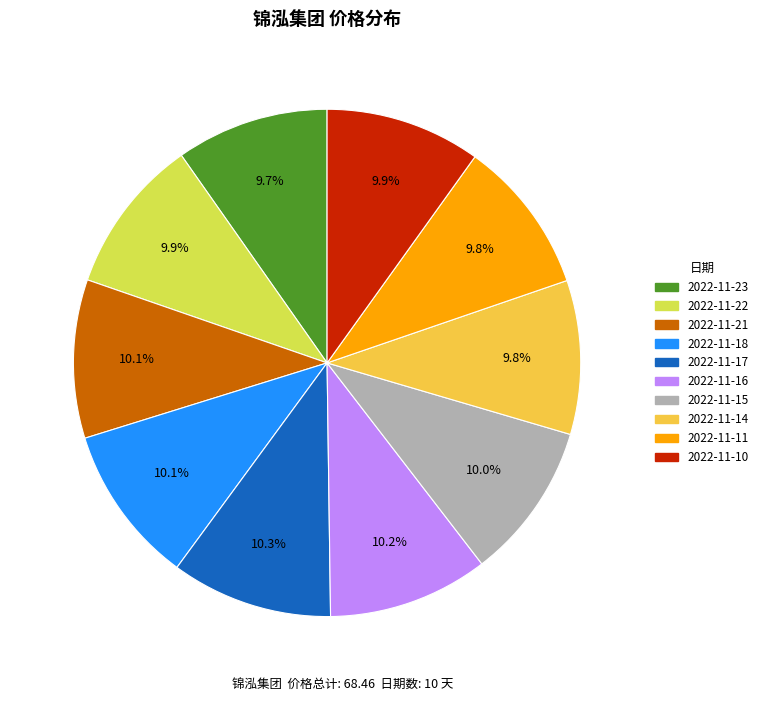

To the nearest percent, what is the average slice percentage?

10%